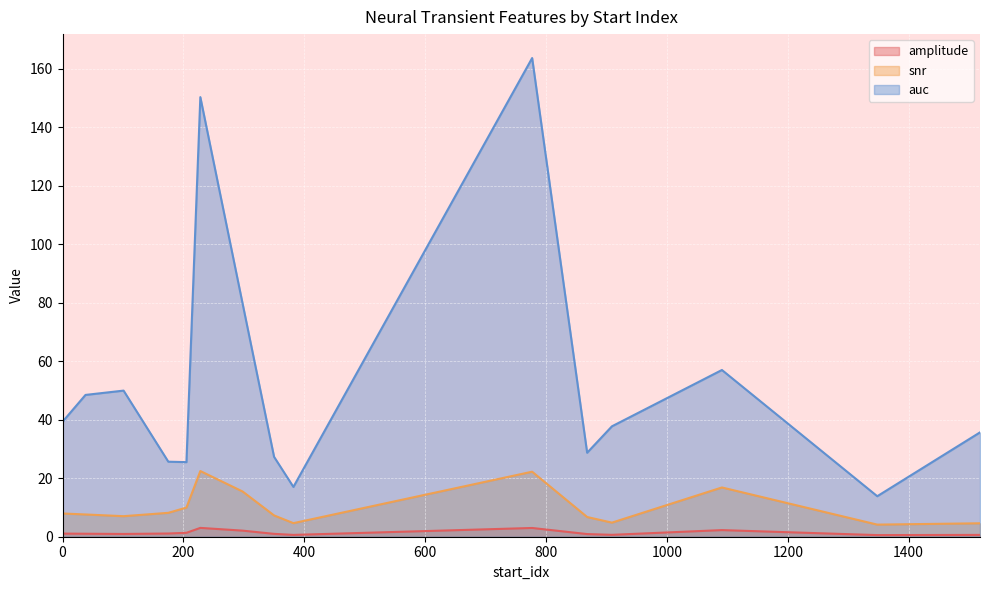

Does the chart display data point markers on the line(s)?

No